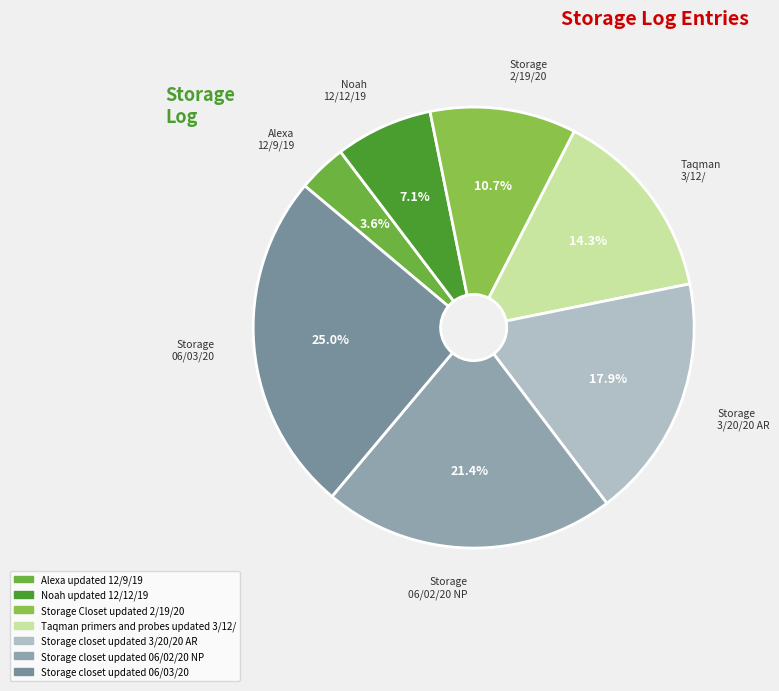

To the nearest percent, what percentage of the pie is Storage closet updated 06/03/20?

25%